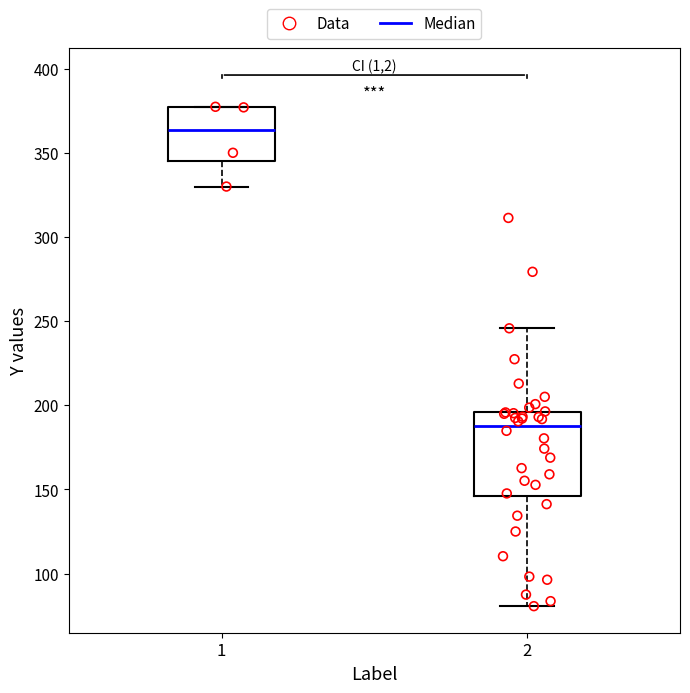

Reading left to right, read every box against the y-axis: the position of its median line, the range the box covers, and the ends of its whiskers. The values are not printed on the chart, so give them approximately, as read against the axis.

1: median 365, box 345 to 375, whiskers 330 to 375
2: median 190, box 145 to 195, whiskers 80 to 245